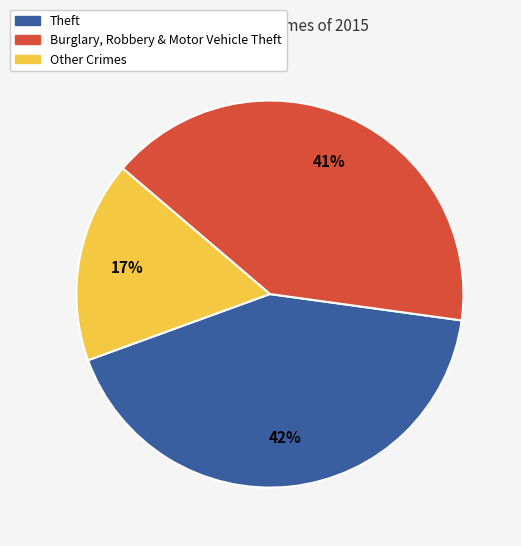

Is the sum of Other Crimes and Burglary, Robbery & Motor Vehicle Theft greater than half?

Yes